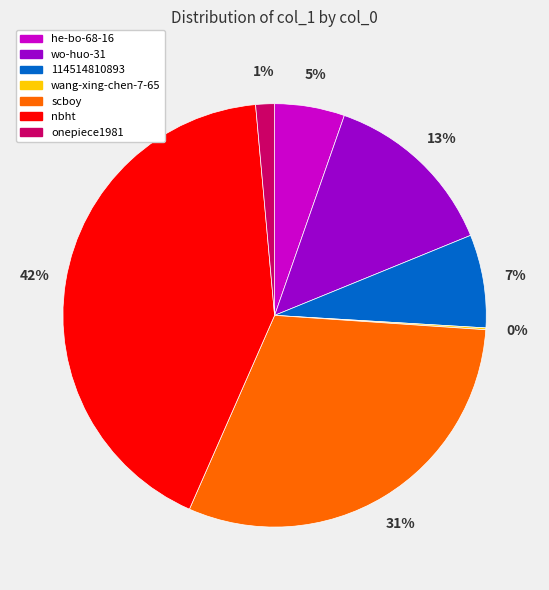

What percentage is the he-bo-68-16 slice, to the nearest percent?

5%